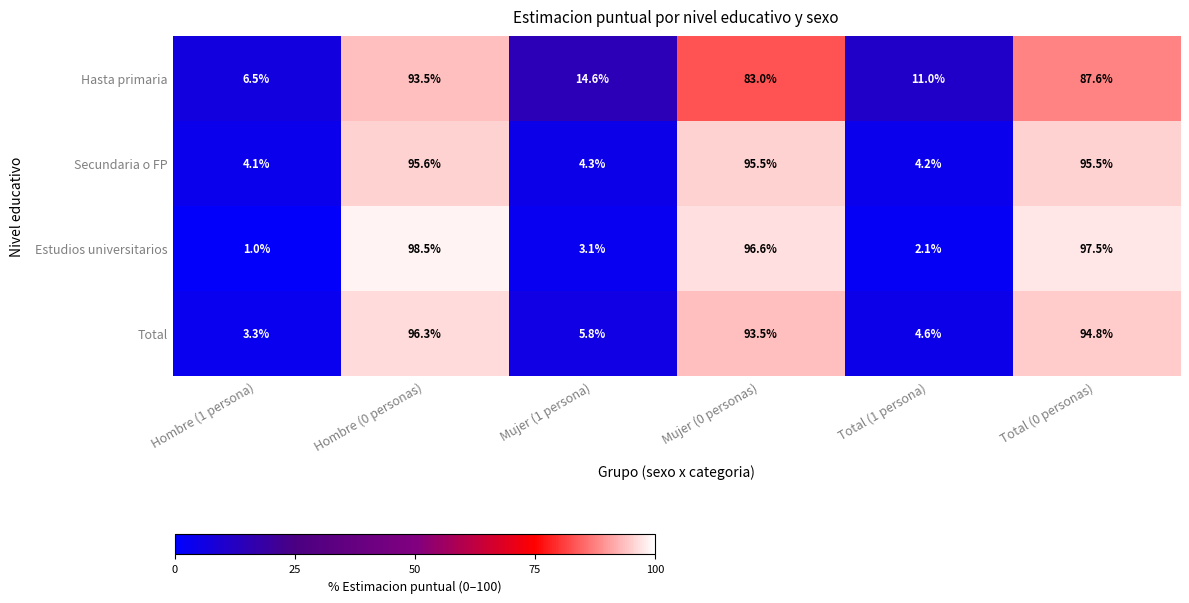

Reading left to right, list all the values displayed in this chart.

Hasta primaria: 6.5	93.5	14.6	83.0	11.0	87.6
Secundaria o FP: 4.1	95.6	4.3	95.5	4.2	95.5
Estudios universitarios: 1.0	98.5	3.1	96.6	2.1	97.5
Total: 3.3	96.3	5.8	93.5	4.6	94.8